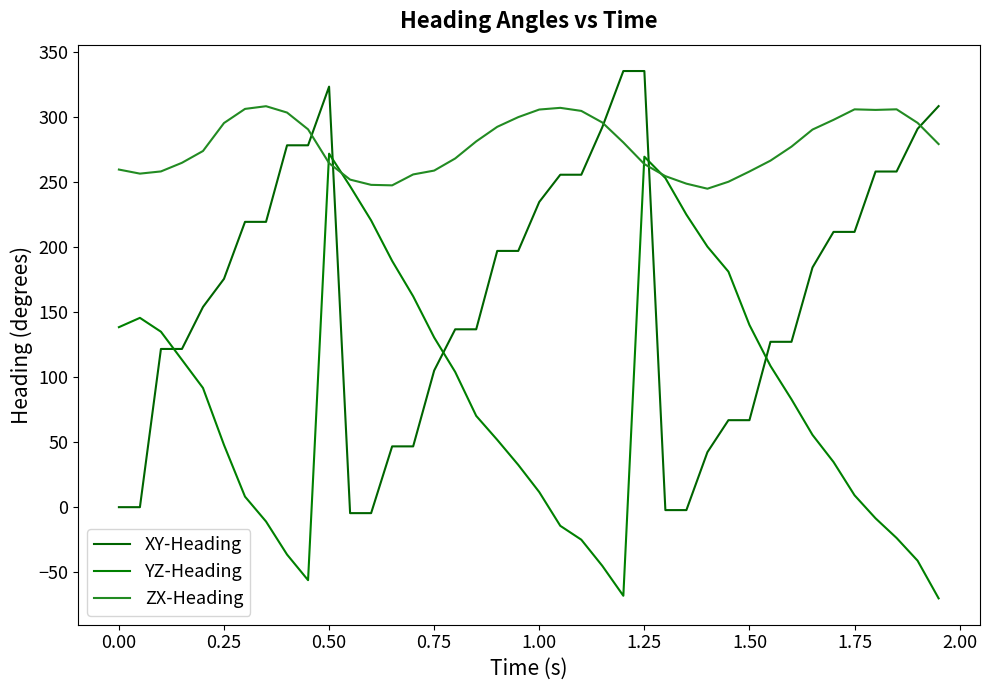

What are all the series names shown in the legend?

XY-Heading, YZ-Heading, ZX-Heading